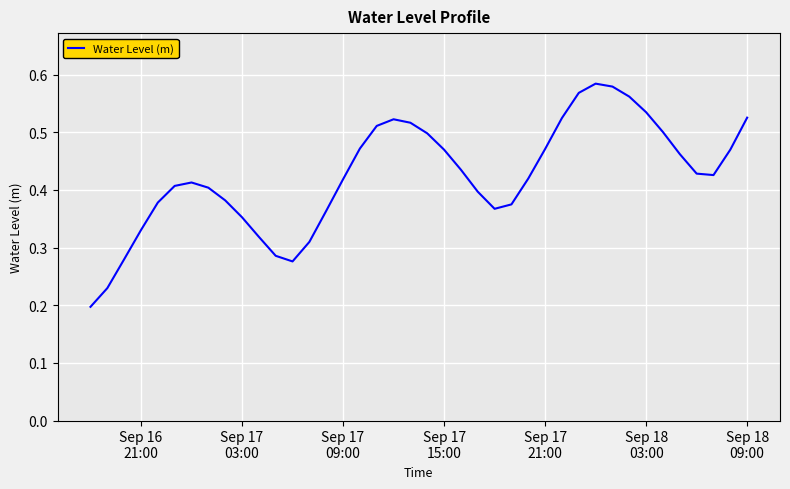

How many lines are shown in the chart?

1